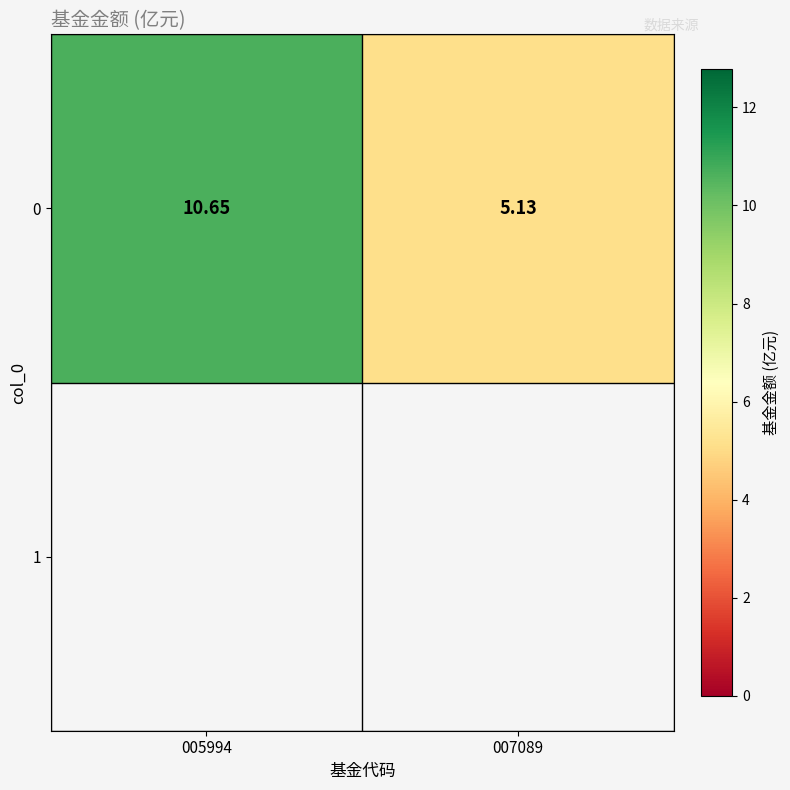

Read the value at 007089.

5.1